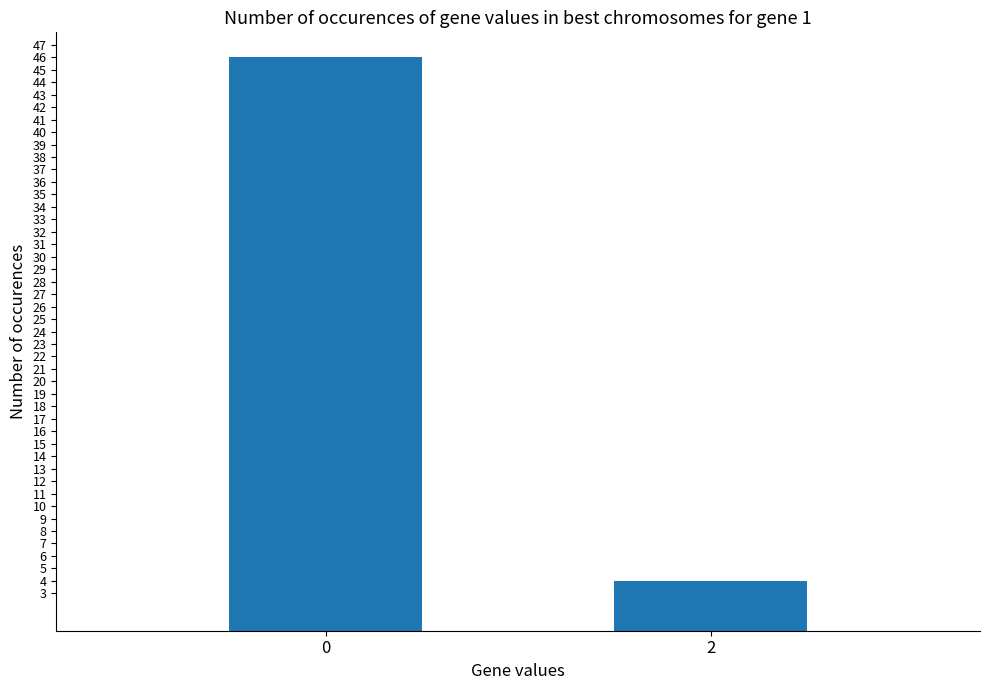

What is the change in value from 0 to 2?

-42